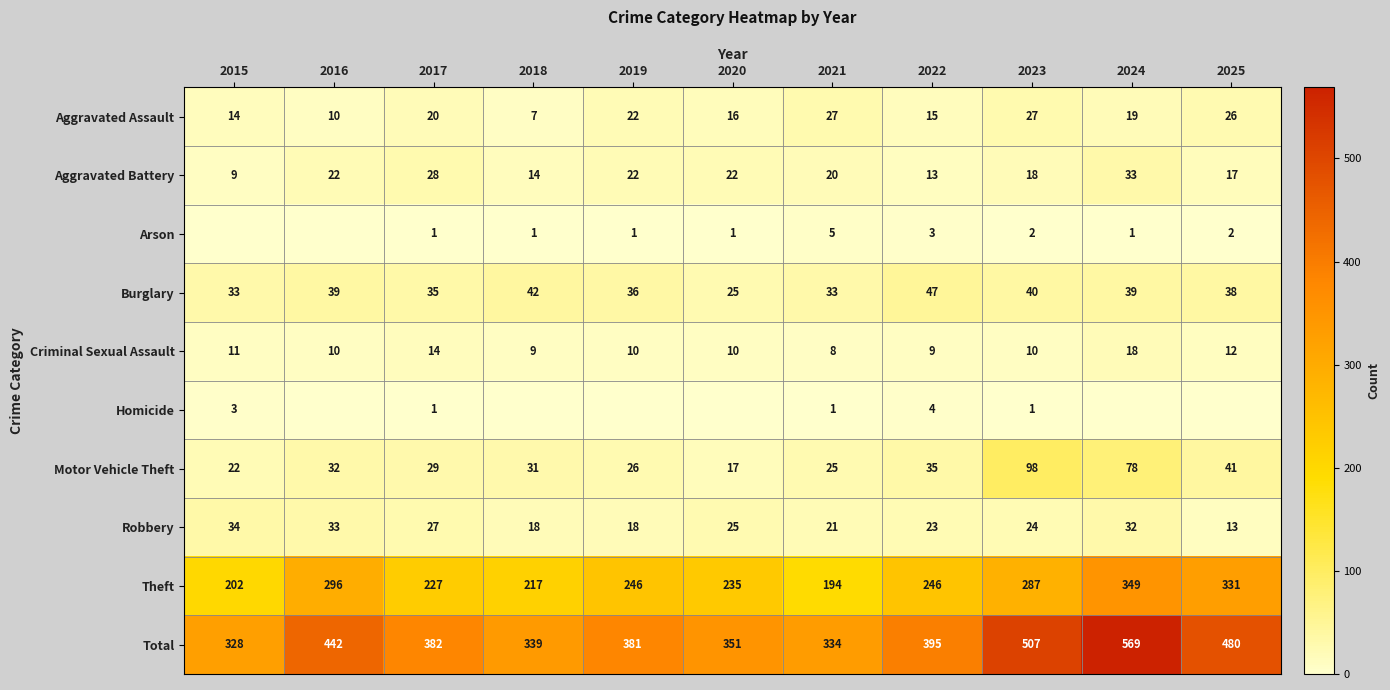

What value does the Theft series have at 2020, to the nearest 50?

250